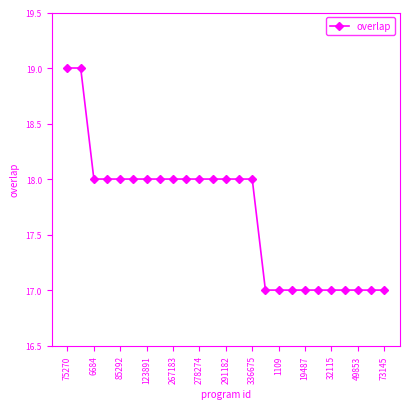

What is the value of the 8th point from the left?

18